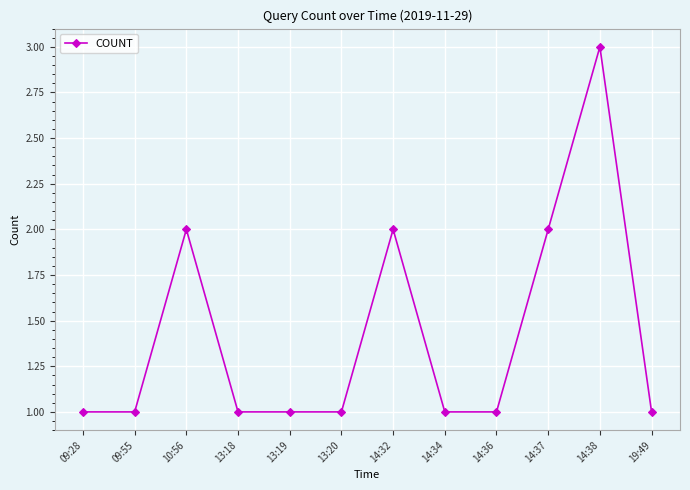

Approximately how many times larger is the value at 13:20 compared to 10:56?

0.5